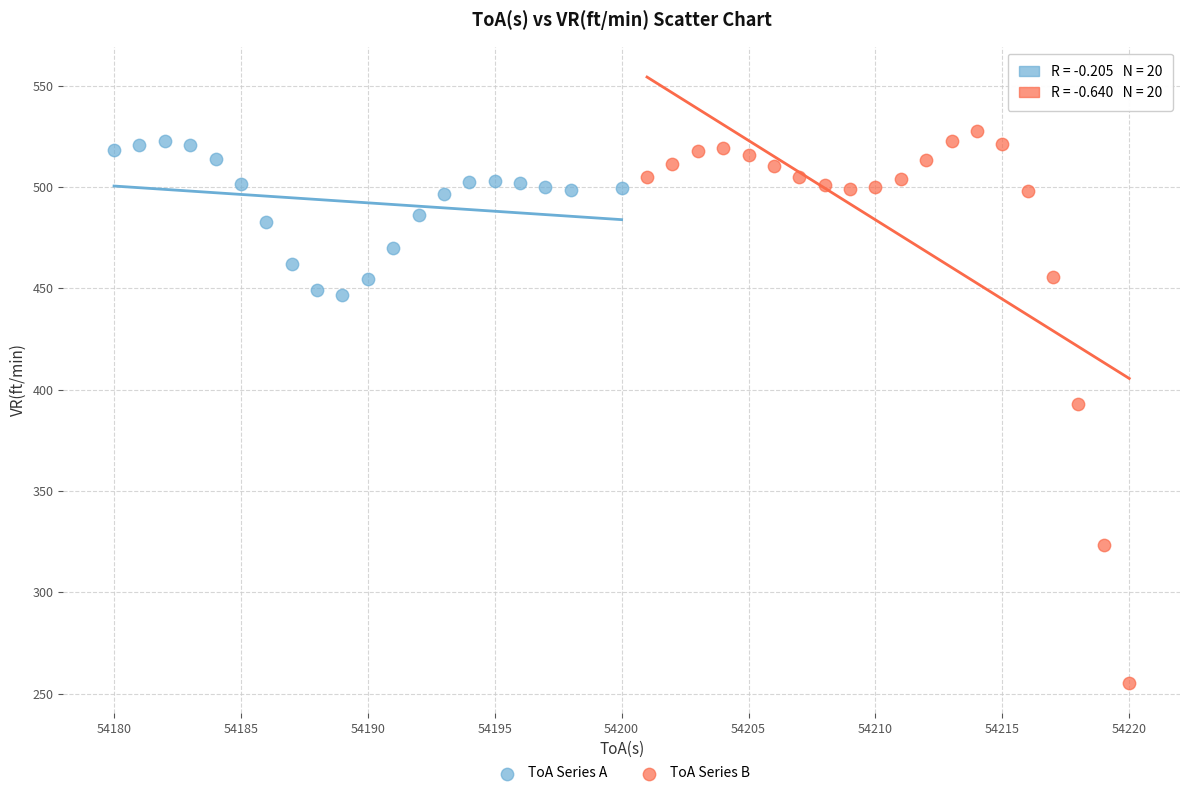

Which series contains the lowest Y value?

ToA Series B